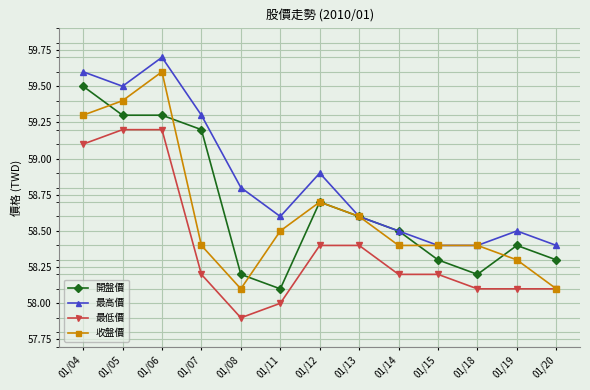

Is the value of 收盤價 at 01/06 greater than the value of 開盤價 at 01/04?

Yes